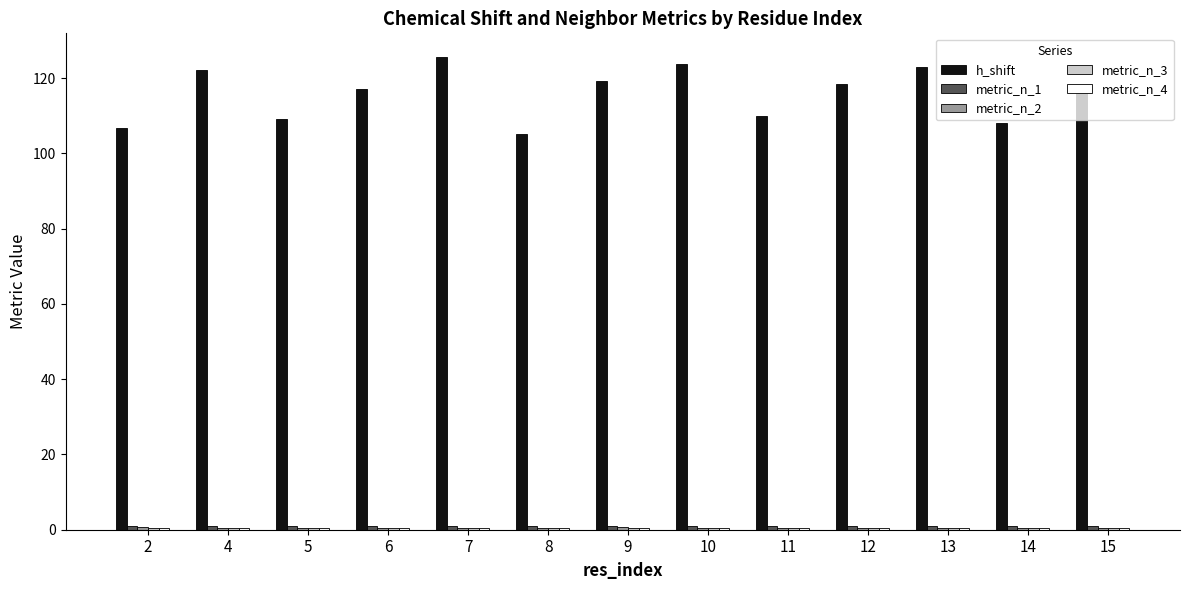

How many categories are shown in the chart?

13